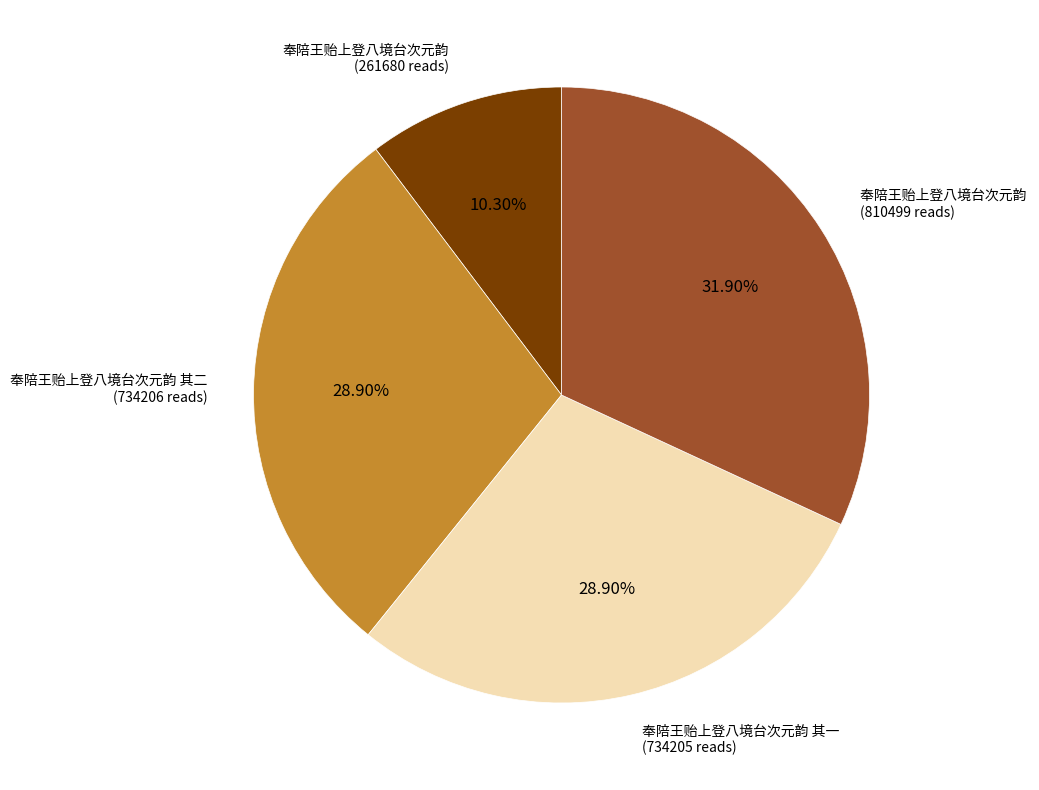

Is there a majority slice in this chart?

No